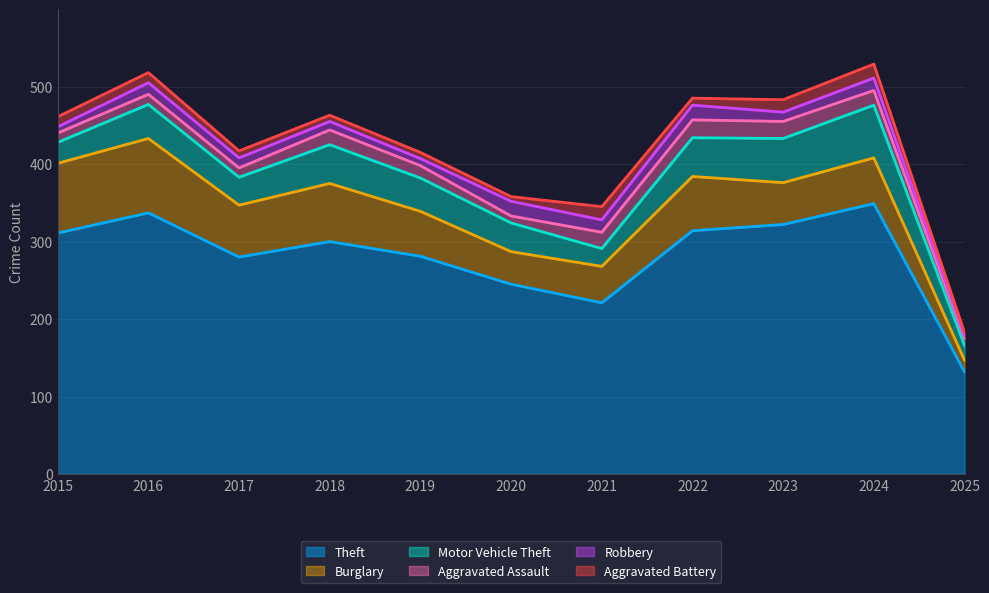

What is the total value across all series at 2018?

463